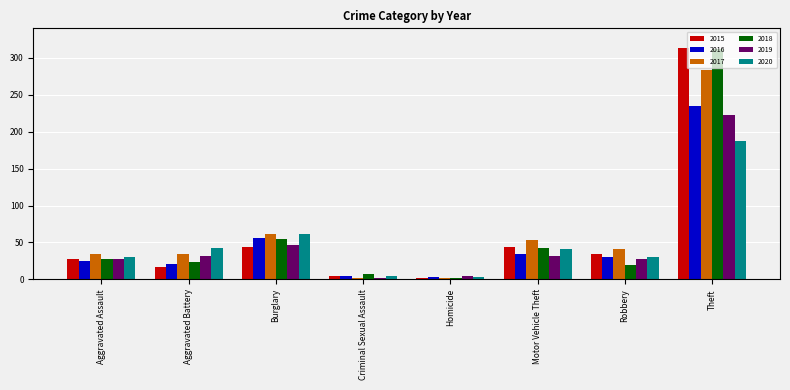

Is the value of 2017 at Burglary greater than the value of 2016 at Homicide?

Yes